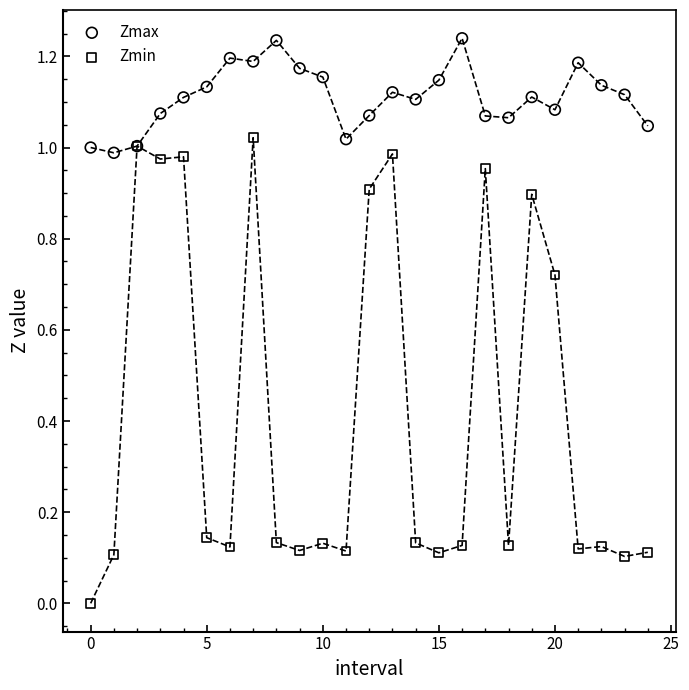

Which series contains the lowest Y value?

Zmin